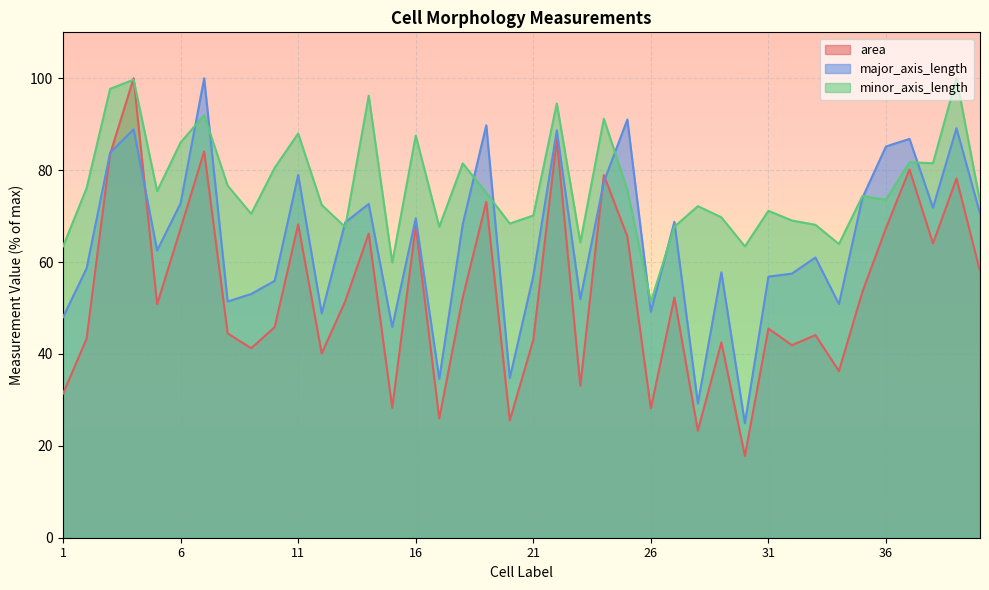

Where do area and major_axis_length first cross each other?

3 and 4